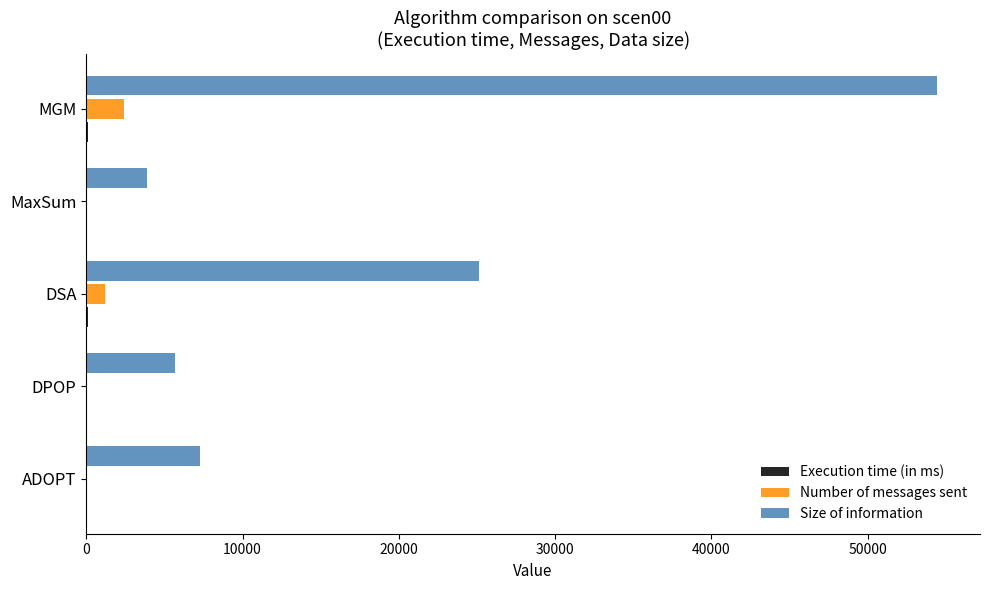

Which category has the highest value in the Size of information series?

MGM